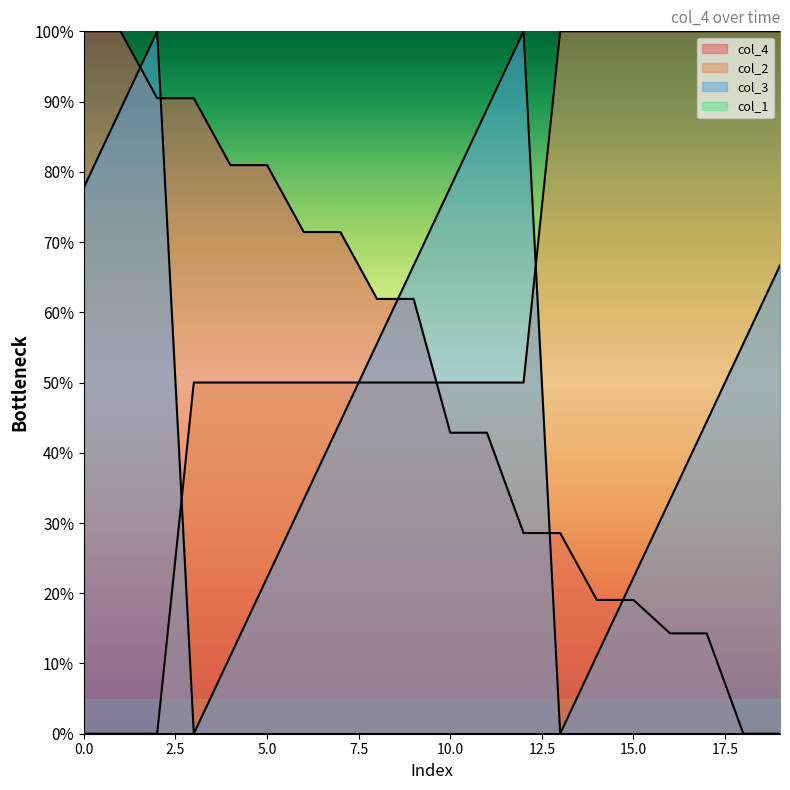

How many values in the col_3 series are below 55?

10